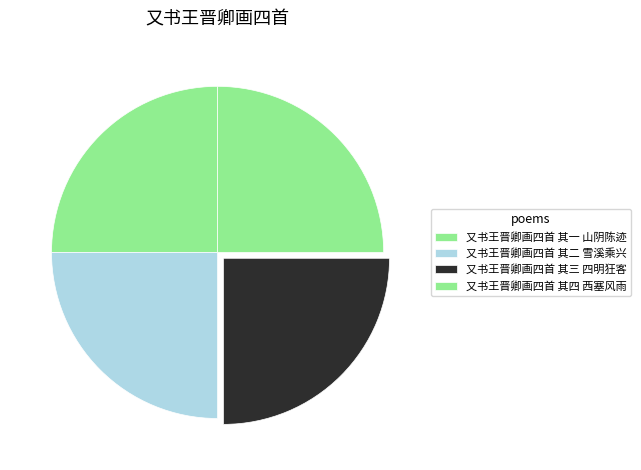

Which slice is the smallest?

又书王晋卿画四首 其一 山阴陈迹